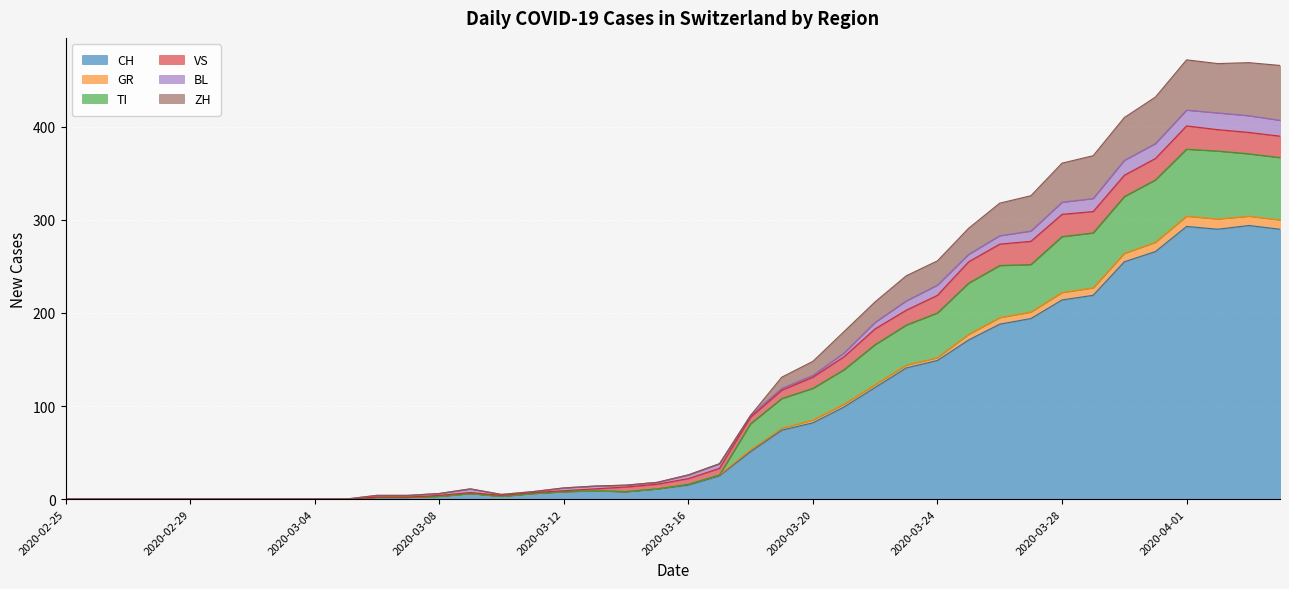

Where is ZH nearest to the value 236?

2020-03-23